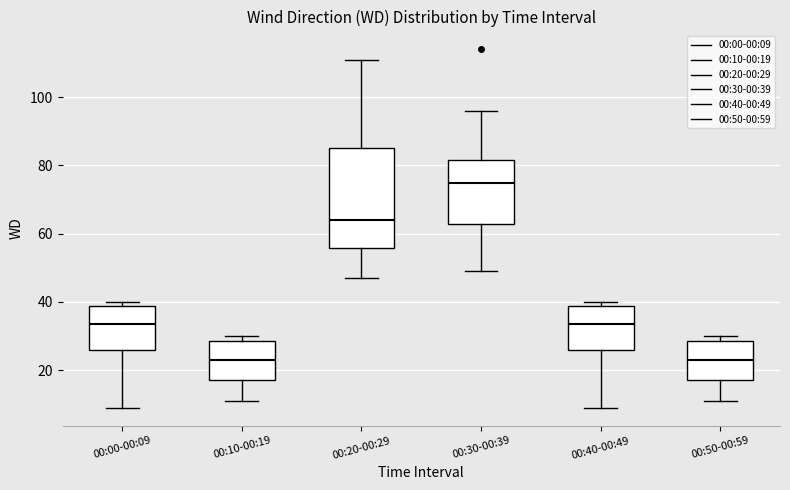

Reading left to right, read every box against the y-axis: the position of its median line, the range the box covers, and the ends of its whiskers. The values are not printed on the chart, so give them approximately, as read against the axis.

00:00-00:09: median 34, box 26 to 38, whiskers 10 to 40
00:10-00:19: median 24, box 18 to 28, whiskers 12 to 30
00:20-00:29: median 64, box 56 to 86, whiskers 48 to 112
00:30-00:39: median 76, box 62 to 82, whiskers 50 to 96
00:40-00:49: median 34, box 26 to 38, whiskers 10 to 40
00:50-00:59: median 24, box 18 to 28, whiskers 12 to 30